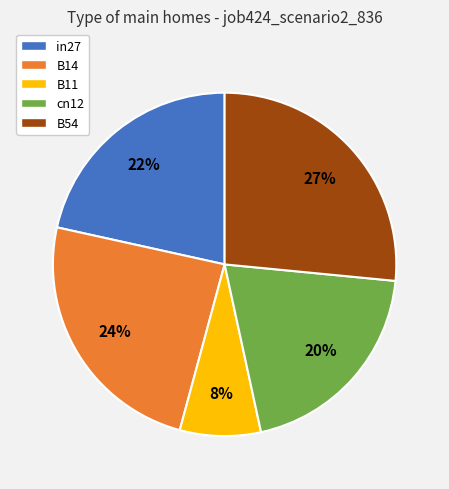

To the nearest percent, what percentage of the pie is cn12?

20%